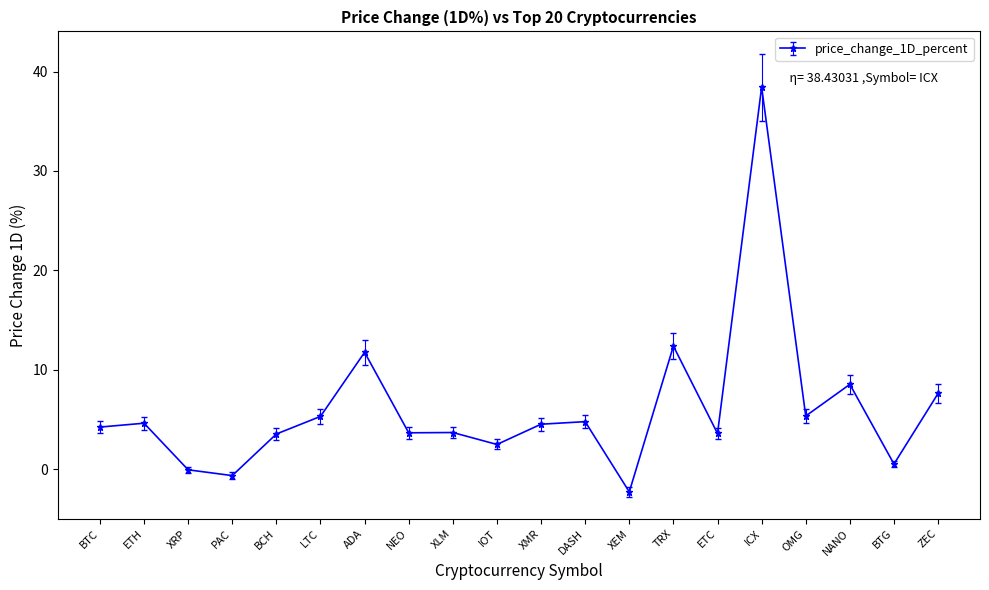

Read the value at BTC.

4.3